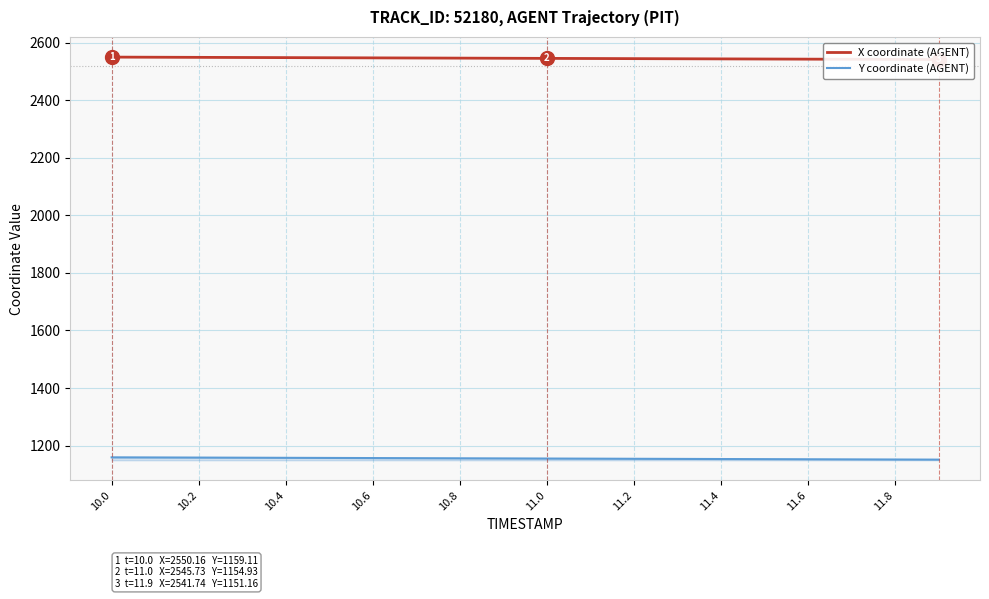

What is the smallest value displayed?

1151.2